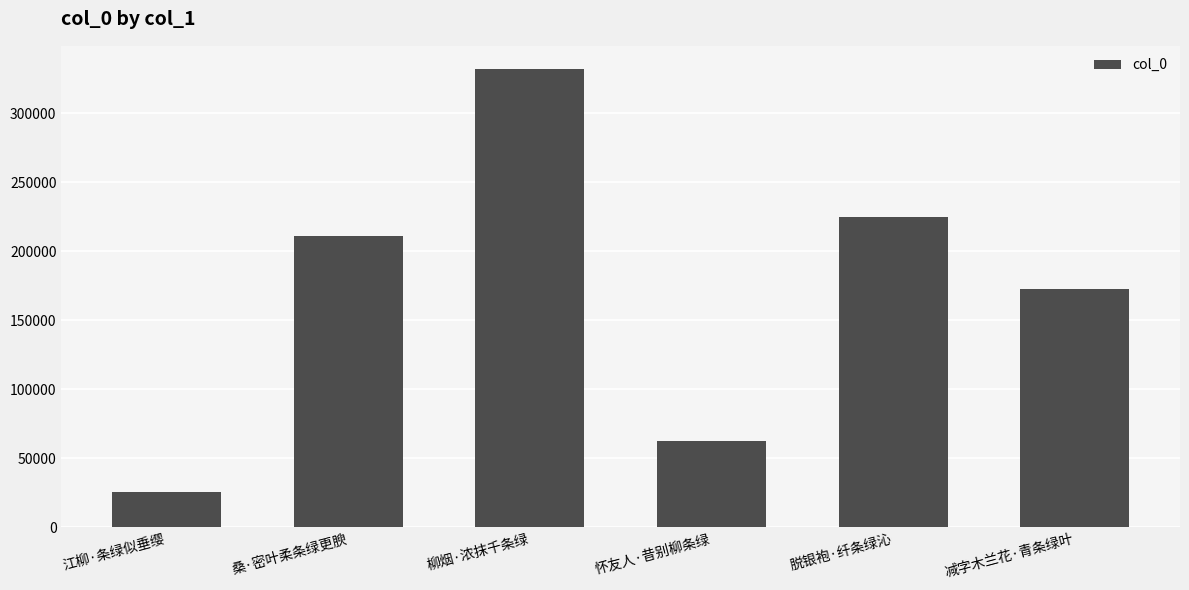

Are the bars horizontal?

No